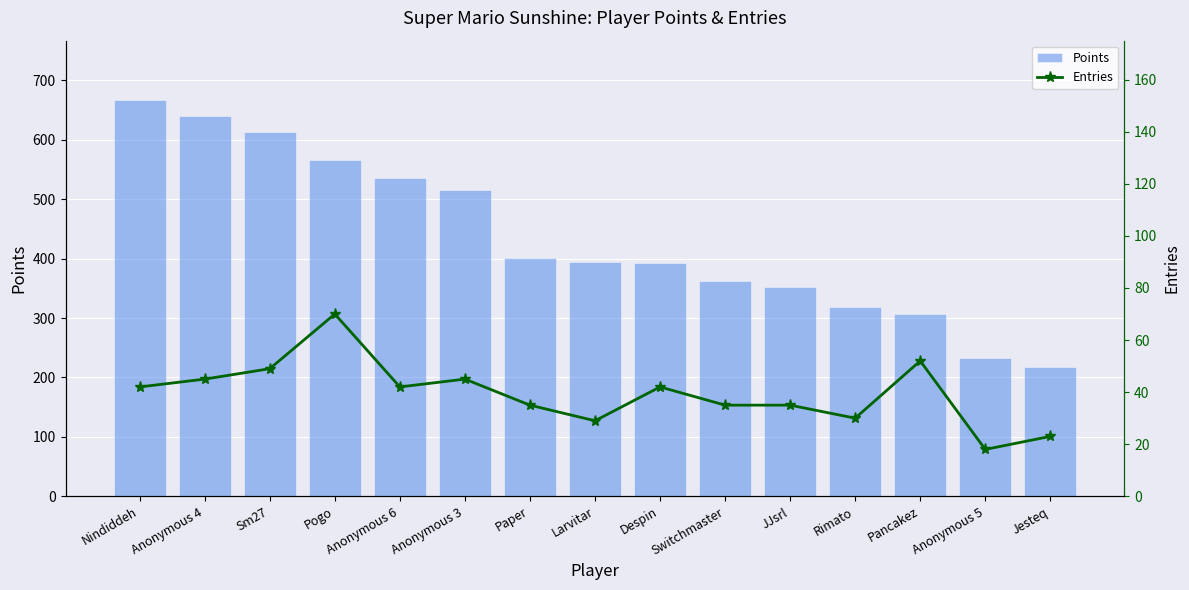

What is the difference between the highest and lowest values at Sm27?

564